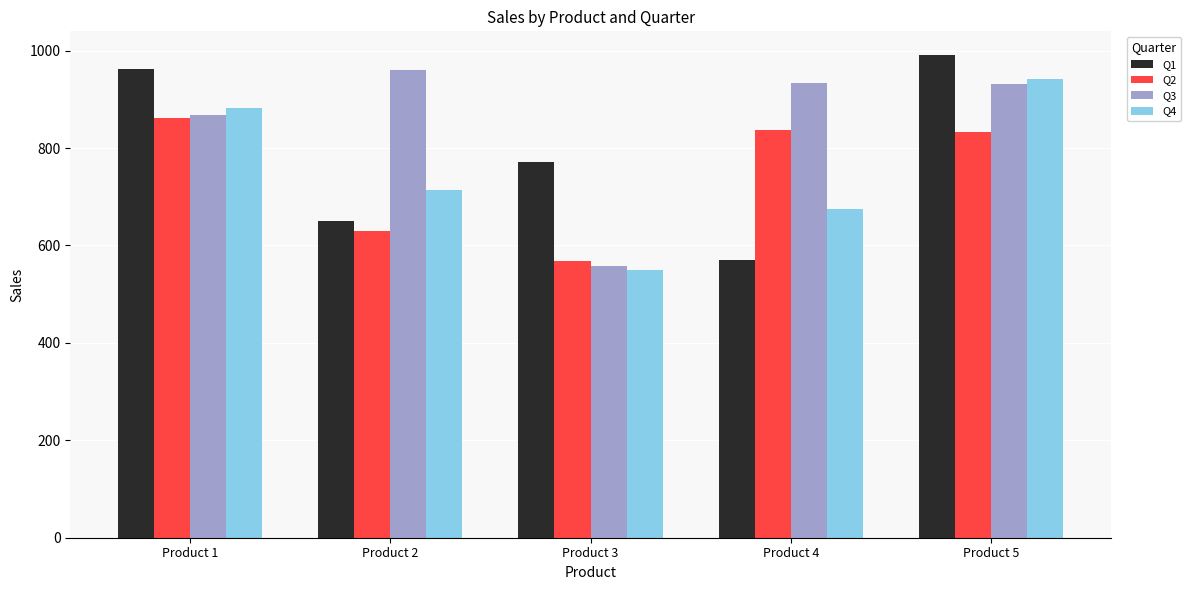

Between Product 1 and Product 2, which series saw the biggest shift?

Q1